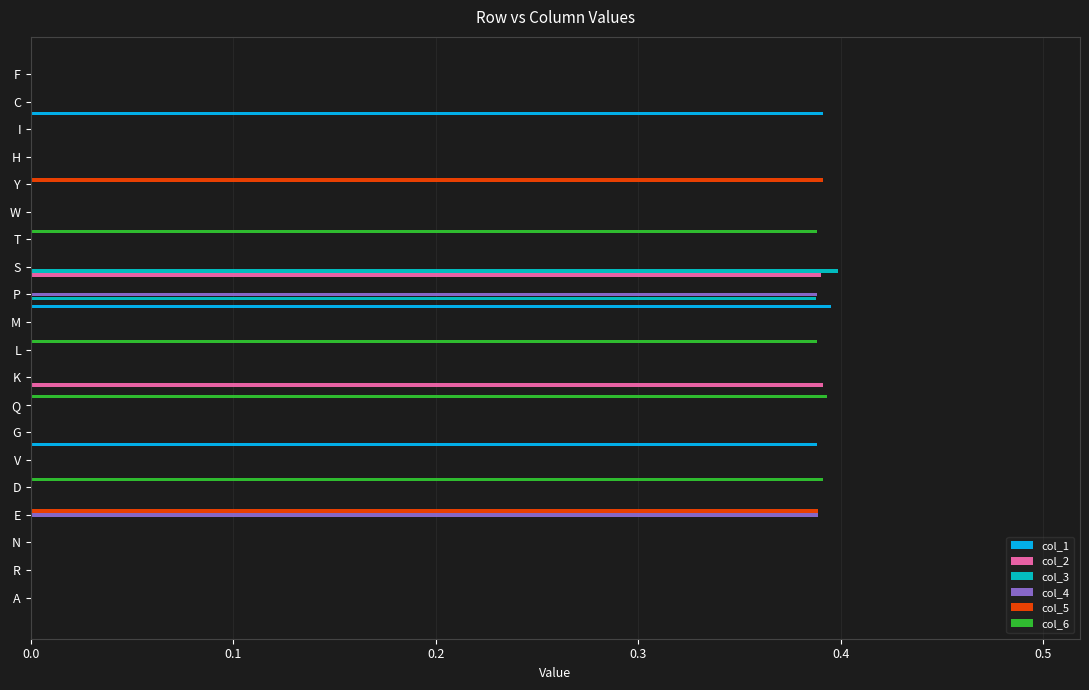

The col_3 series shows 0.2 at K. True or false?

False